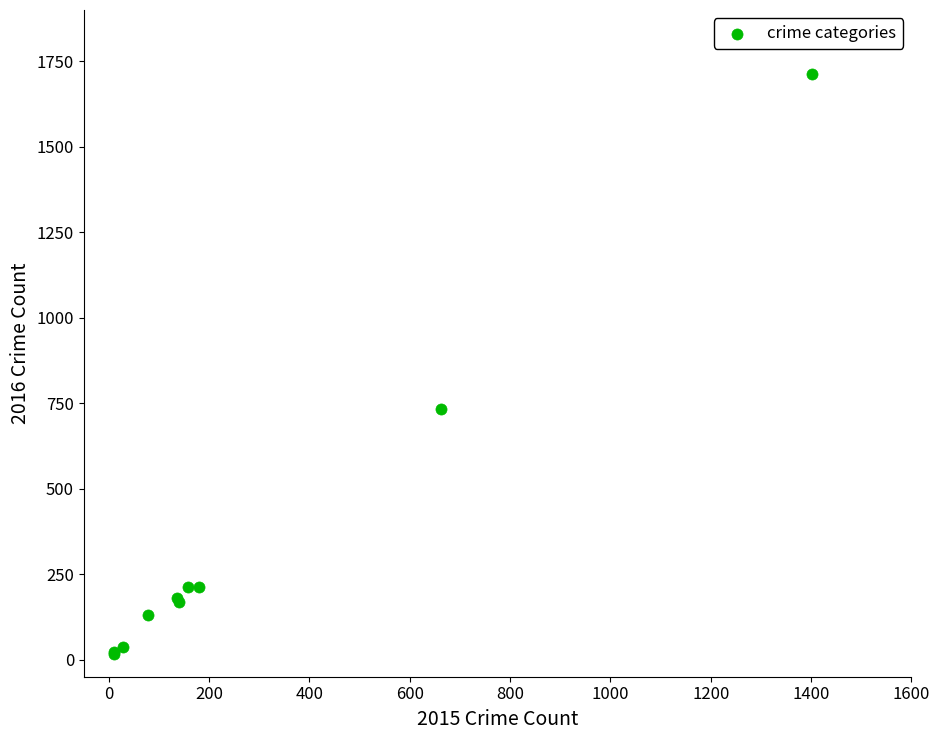

What Y value in the scatter plot is closest to 864?

734